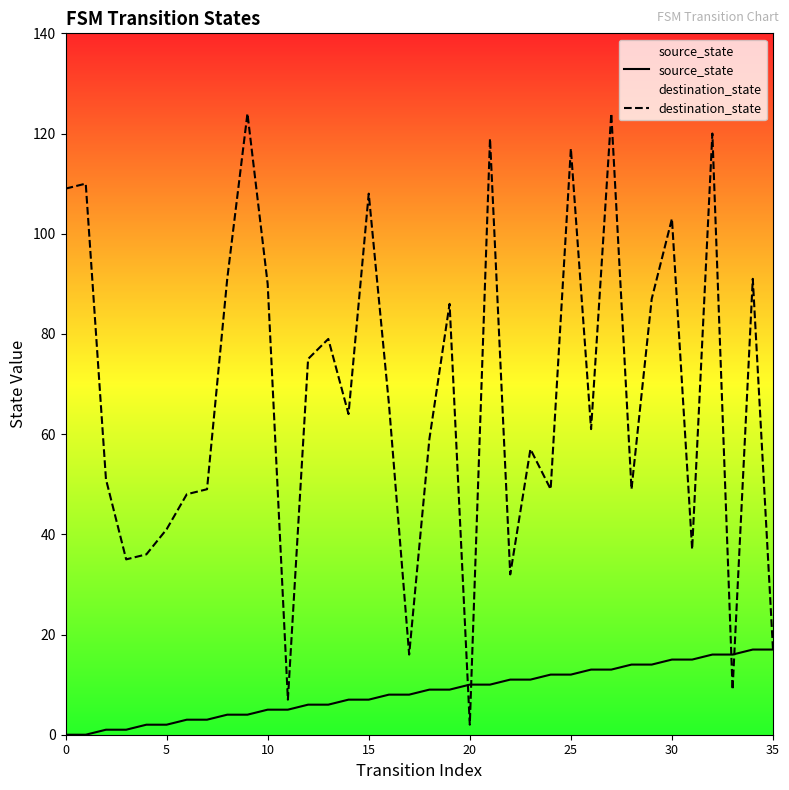

How many lines are shown in the chart?

2